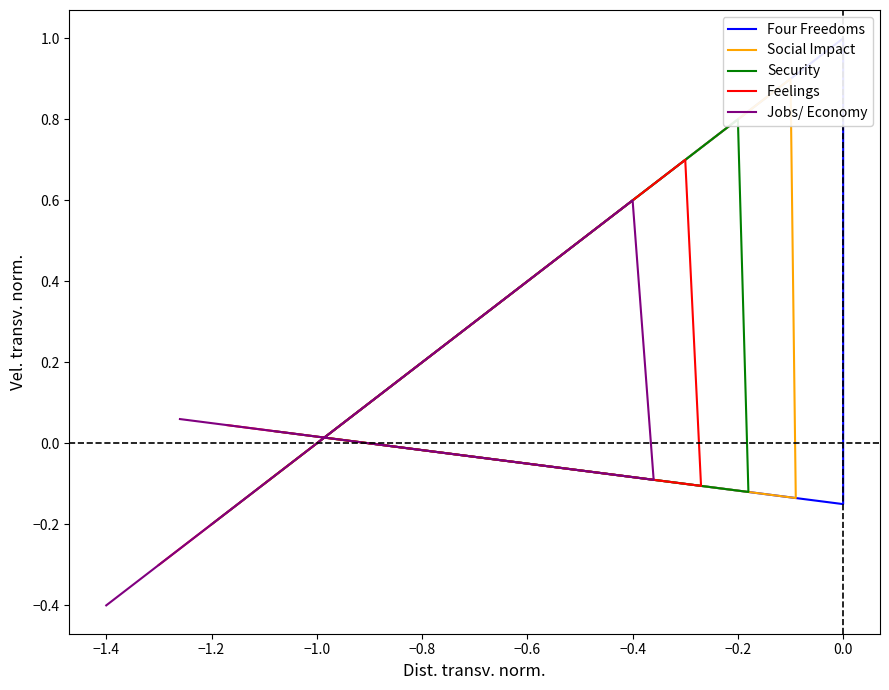

List the series in order of their peak value, lowest first.

Jobs/ Economy, Feelings, Security, Social Impact, Four Freedoms